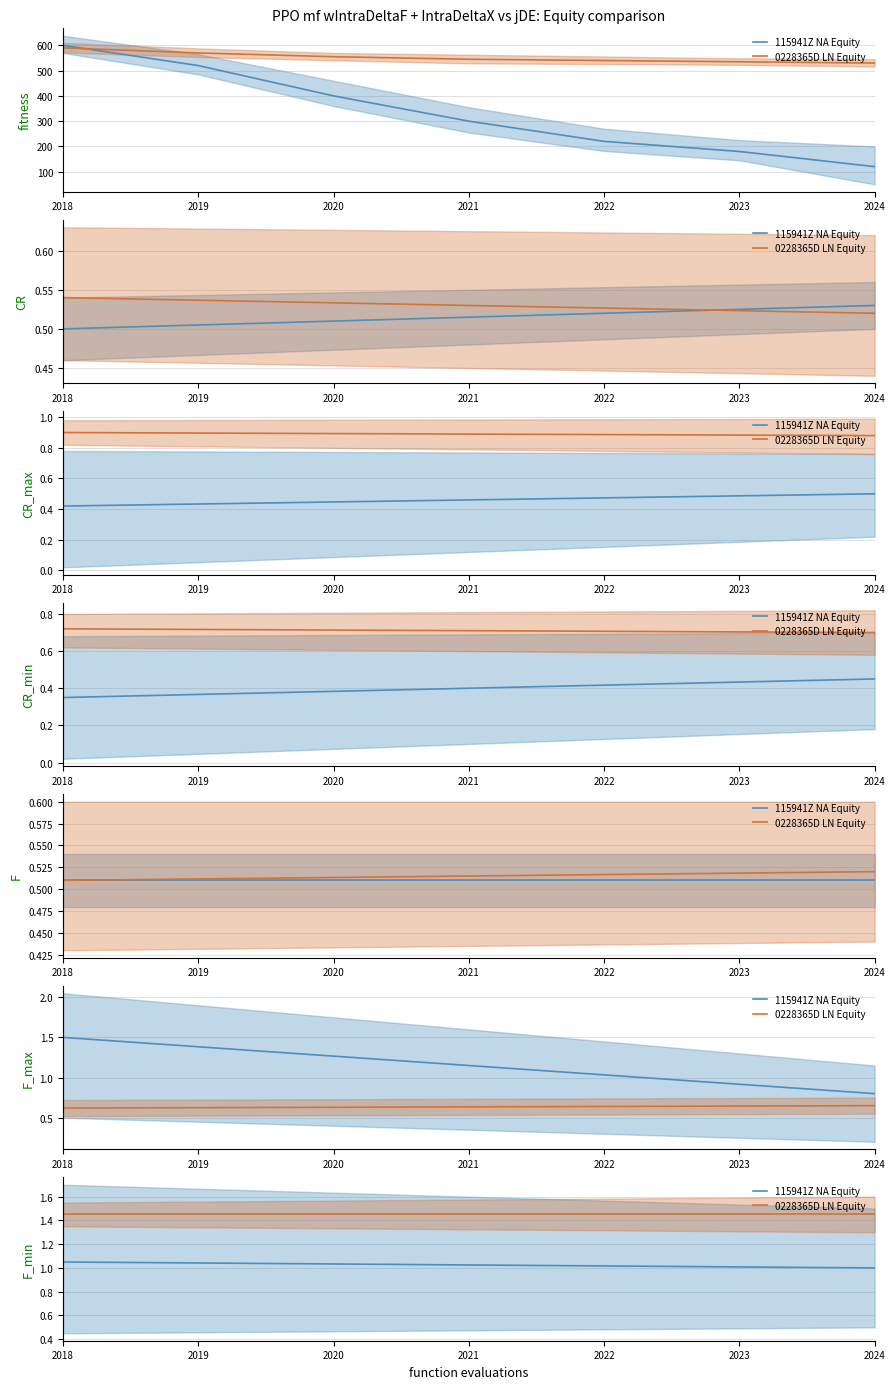

What is the value of the 115941Z NA Equity point at the 4th from the left?

1.0